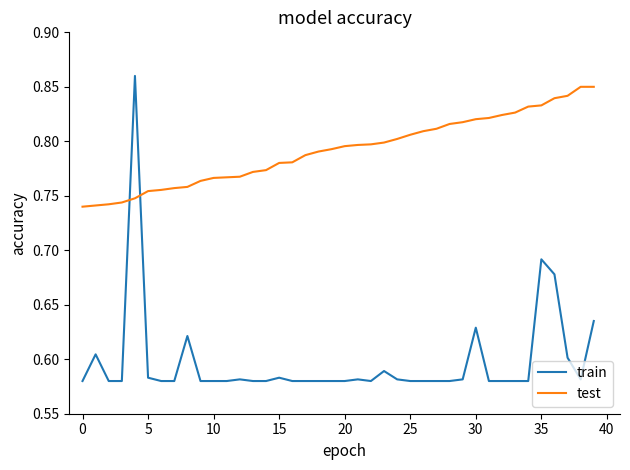

What is the difference between the maximum and minimum values in the train series?

0.3